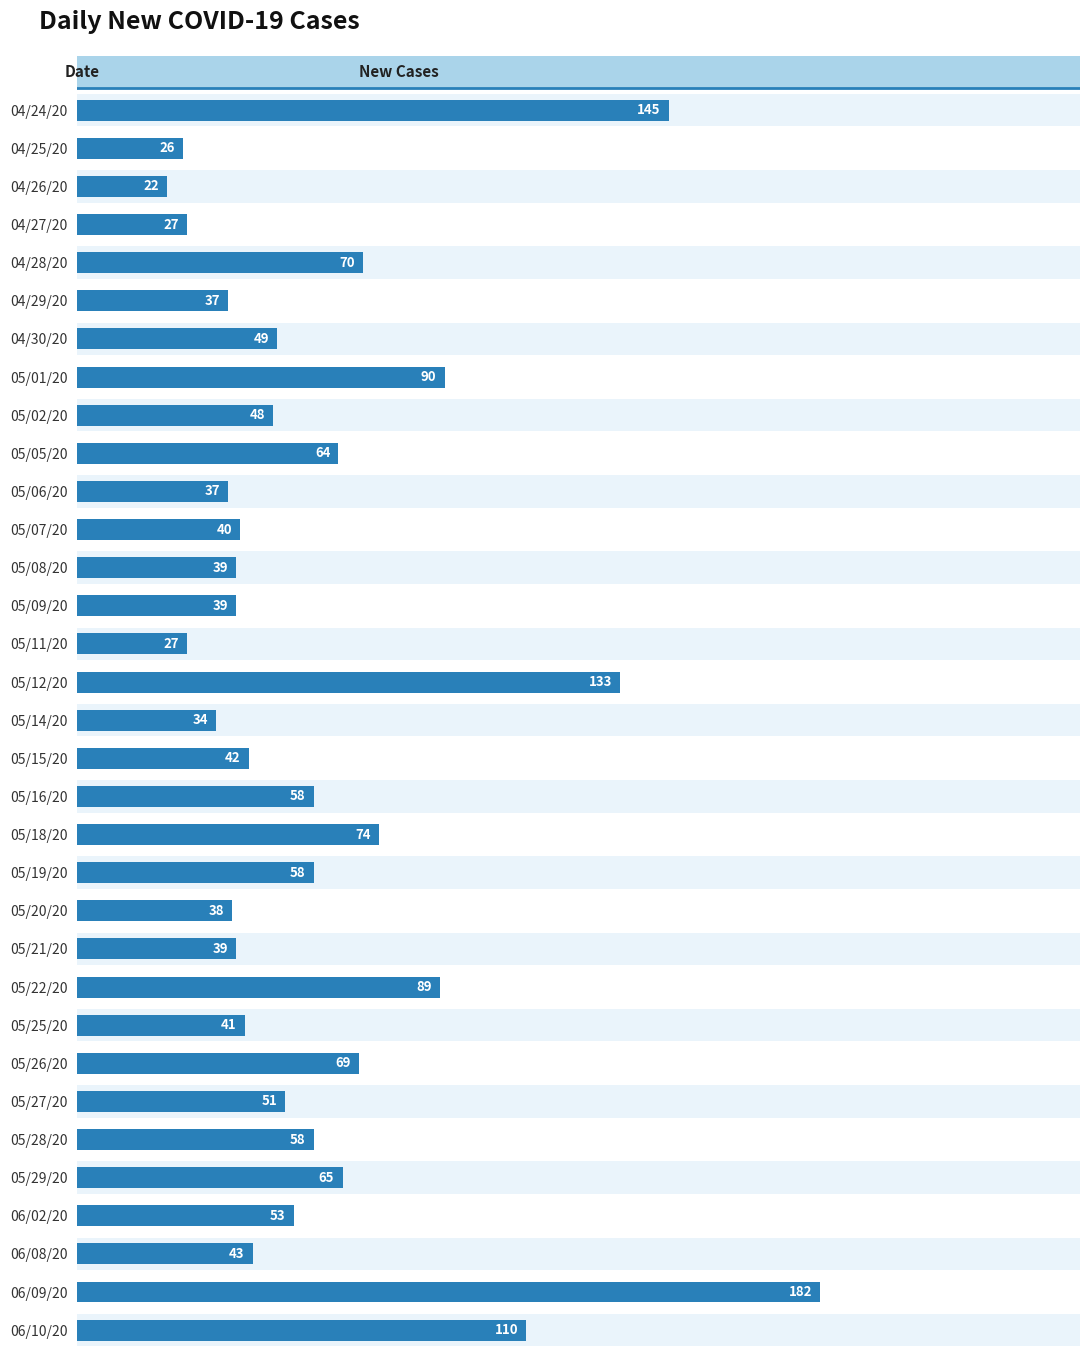

Read the value at 05/29/20, to the nearest 50.

50